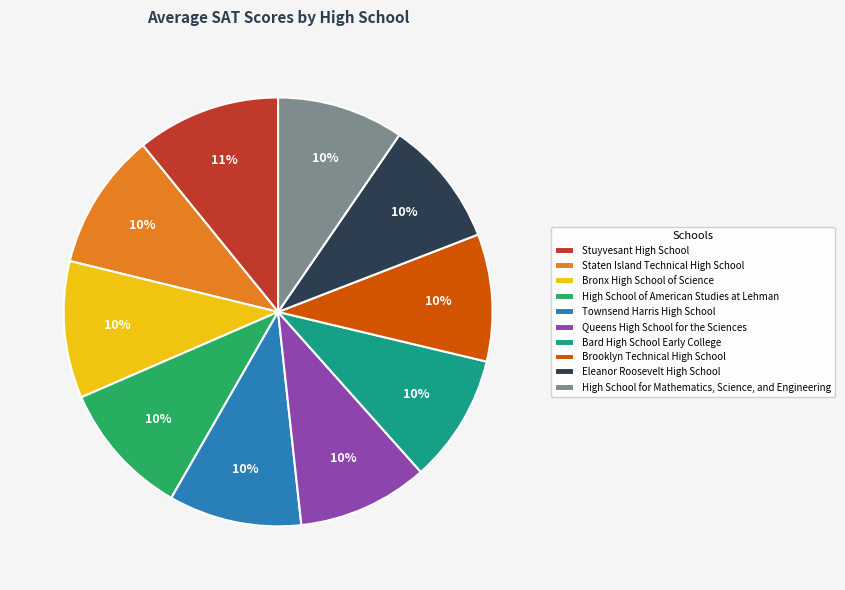

Combined, do Queens High School for the Sciences and Townsend Harris High School account for over 50%?

No